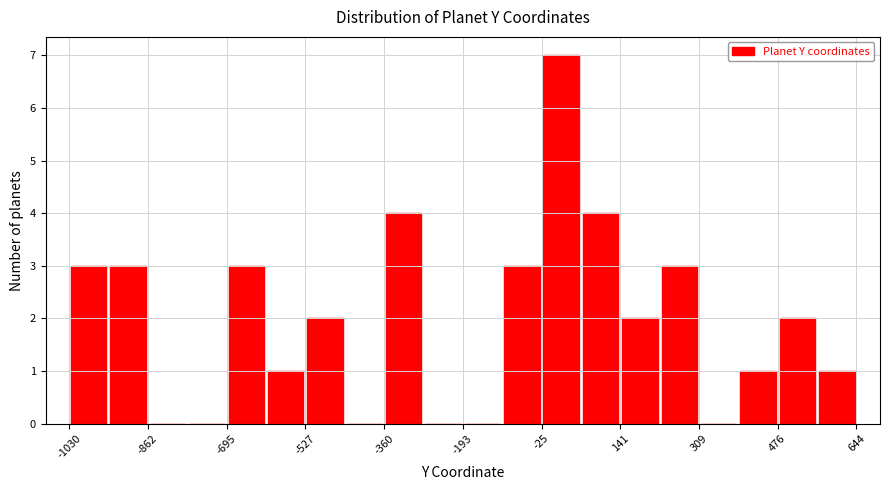

What is the height of the bar covering -1020 to -940 on the x-axis? Neither the bar edges nor the heights are printed on the chart, so give them approximately, as read against the axes.

3